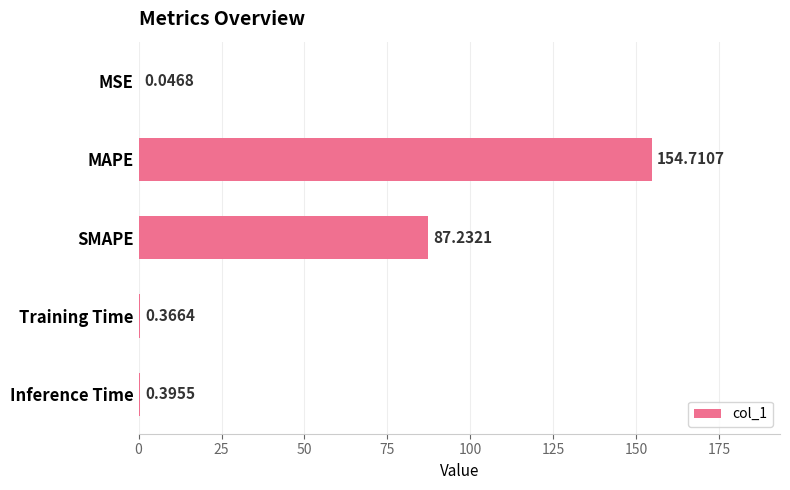

Between MAPE and Inference Time, which is larger?

MAPE